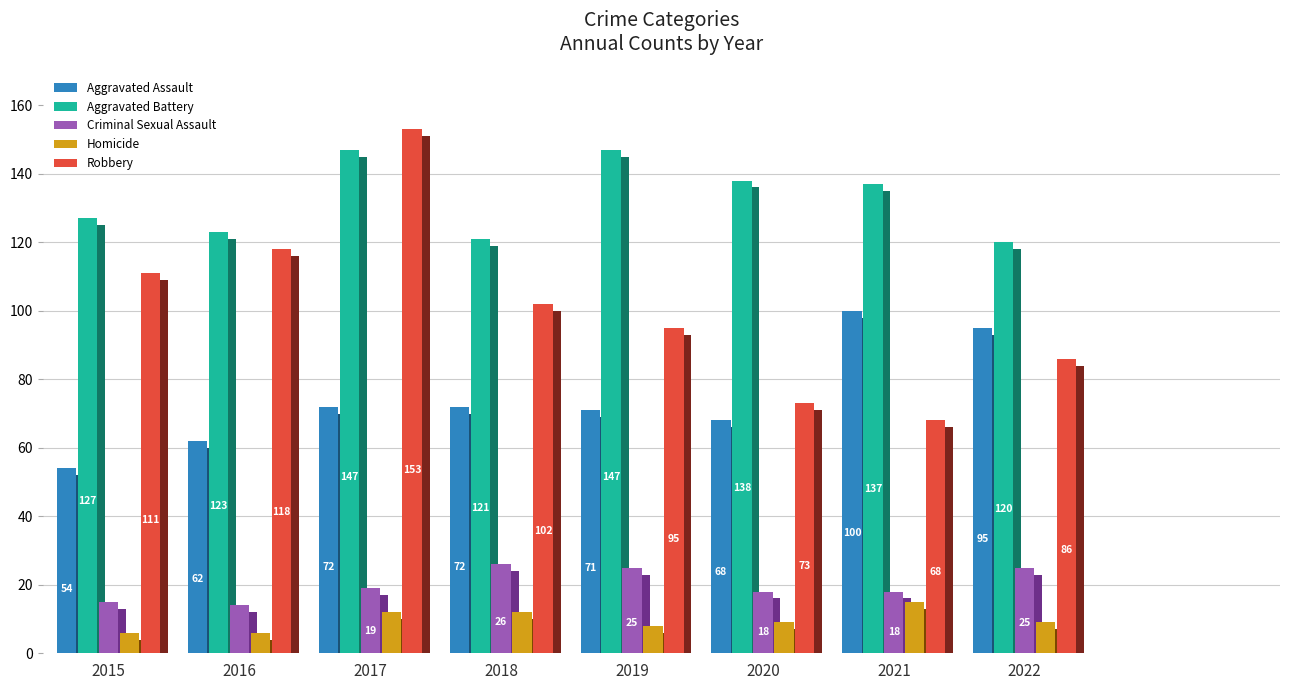

The value of Homicide at 2022 is 9. True or false?

True